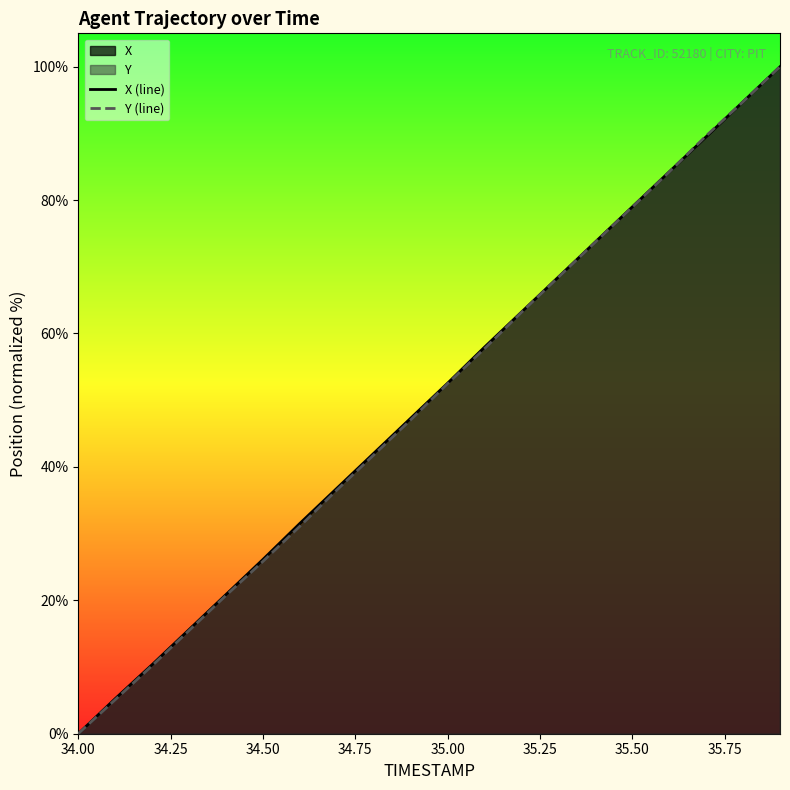

At which label does X (line) first exceed 52?

35.00